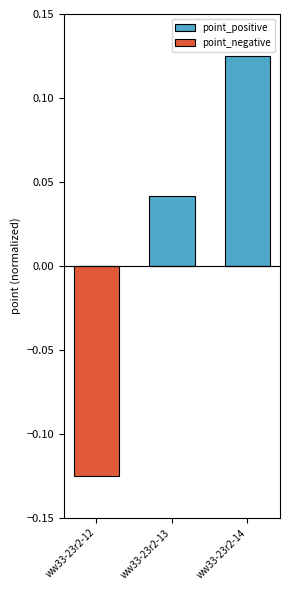

Reading right to left, transcribe all the data shown in this chart.

point_positive: ww33-23r2-14=0.1	ww33-23r2-13=0.0	ww33-23r2-12=0.0
point_negative: ww33-23r2-14=0.0	ww33-23r2-13=0.0	ww33-23r2-12=-0.1